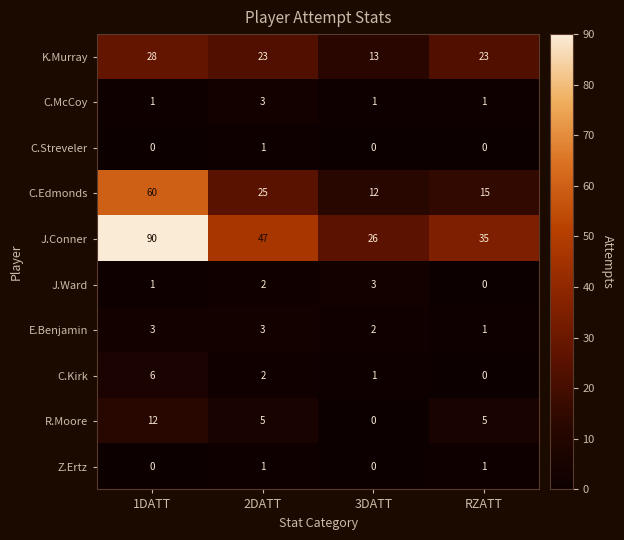

True or false: J.Conner has a value of 55 at RZATT.

False